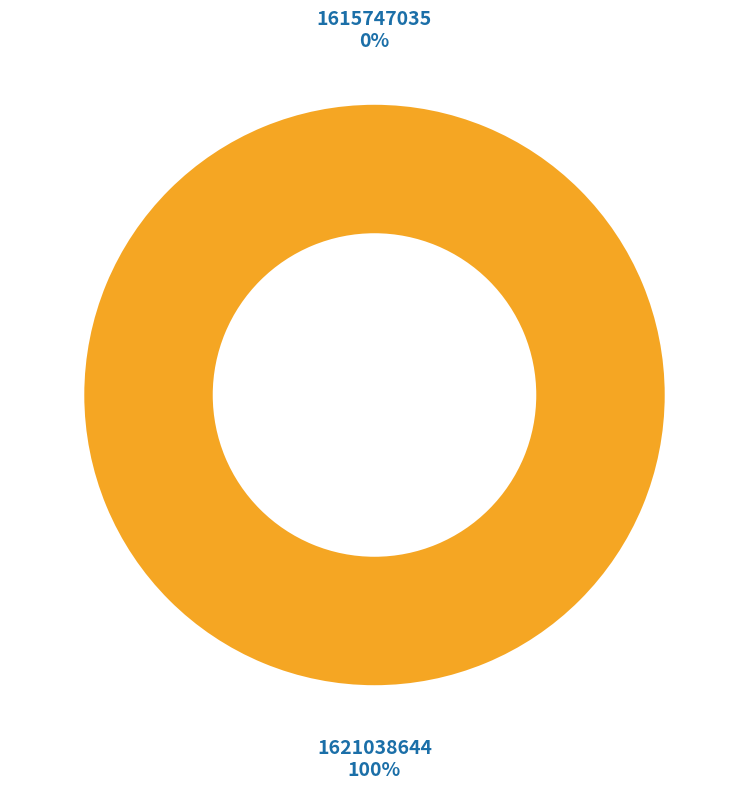

Between 1621038644 and 1615747035, which is larger?

1621038644